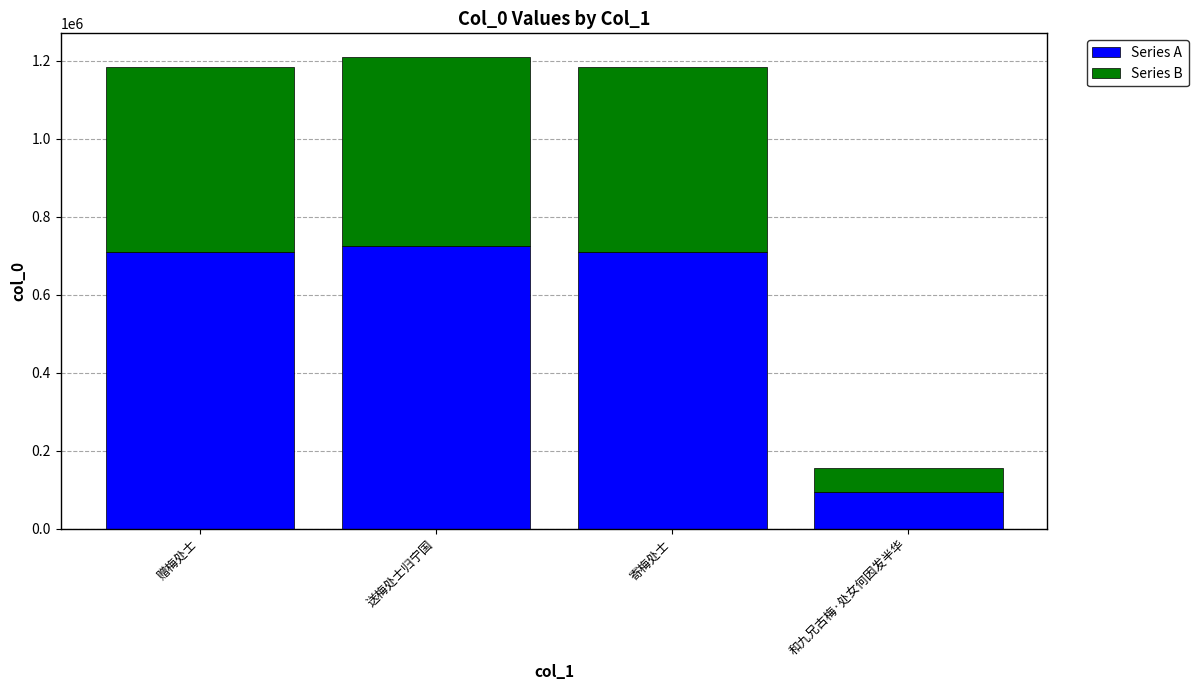

What is the total value across all series at 寄梅处士?

1183198